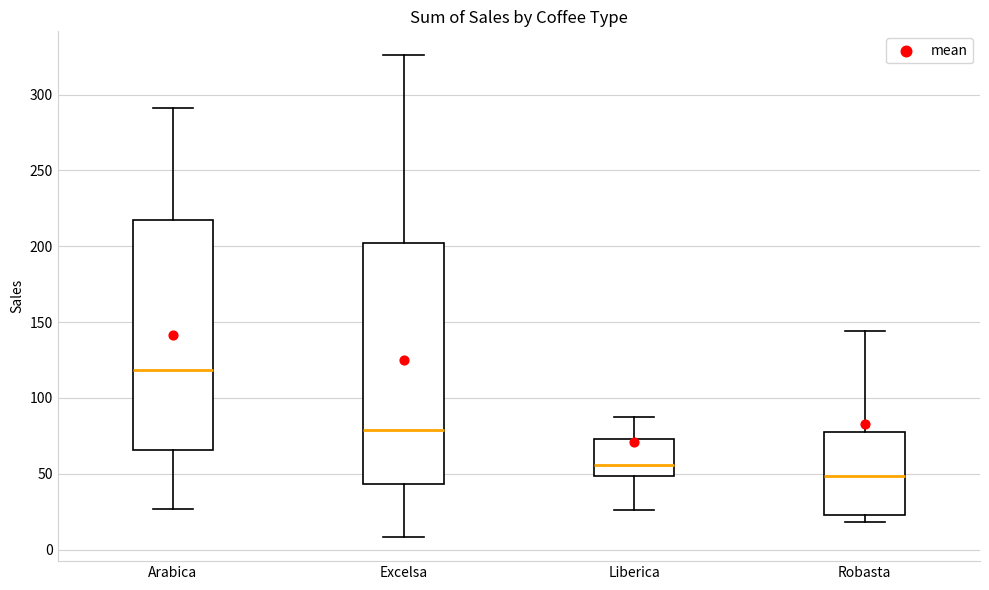

Where is the upper edge of the box for Robasta on the y-axis? The values are not printed on the chart, so give them approximately, as read against the axis.

80